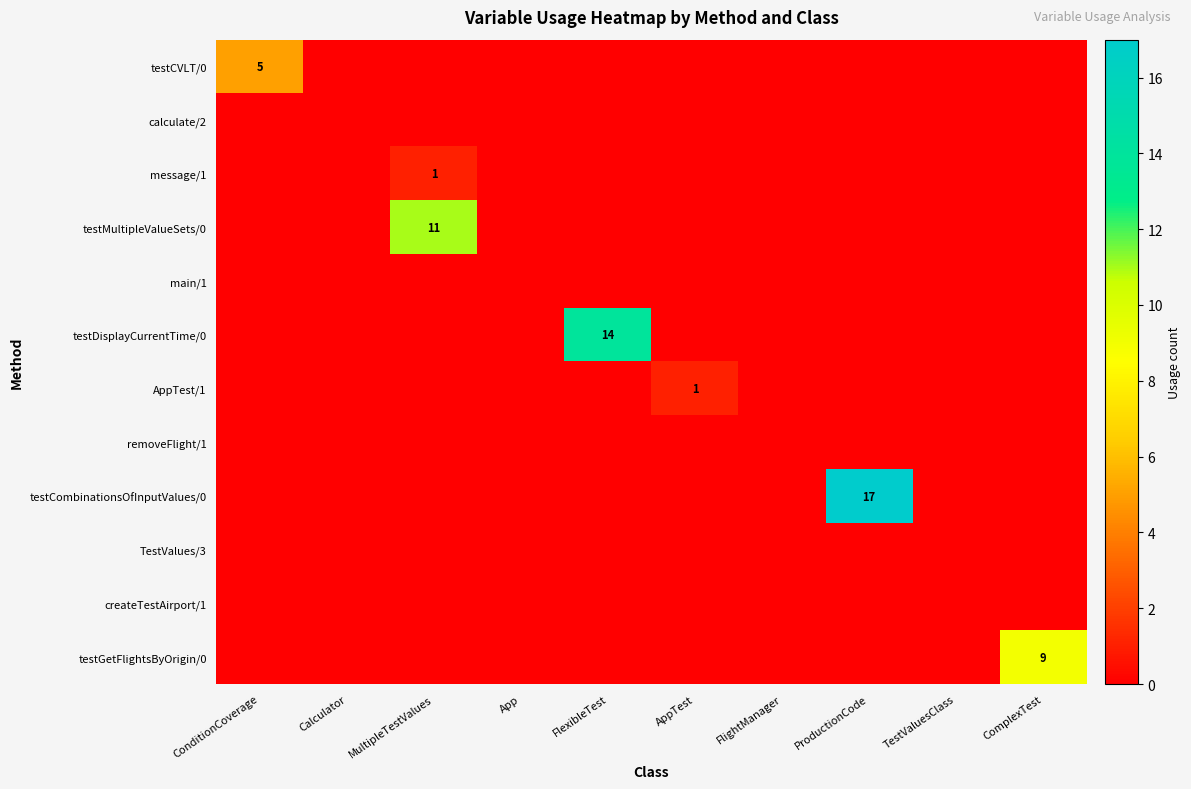

The testCombinationsOfInputValues/0 series shows -7 at ConditionCoverage. True or false?

False